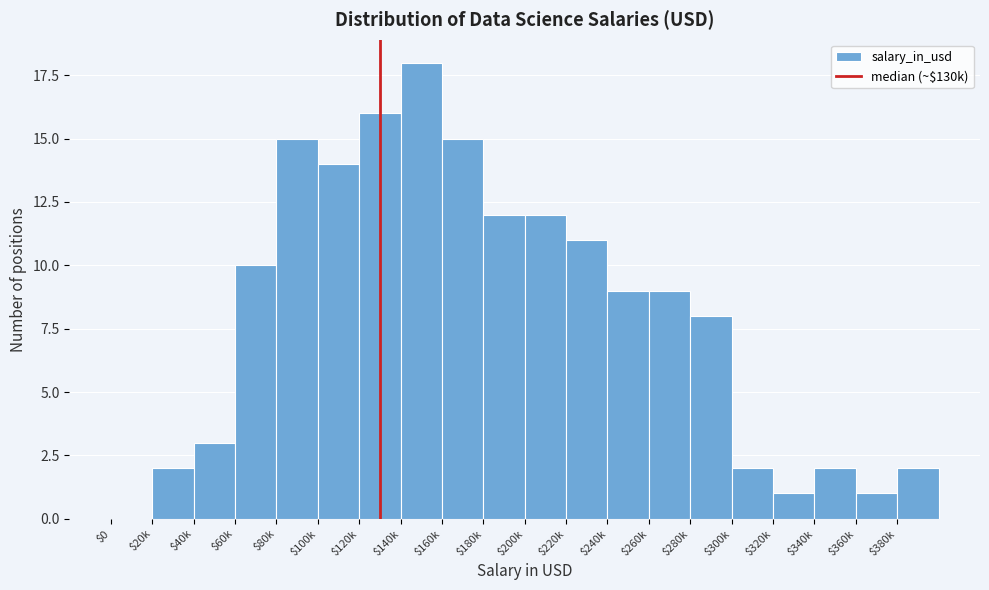

The value at $380k is 2. True or false?

True